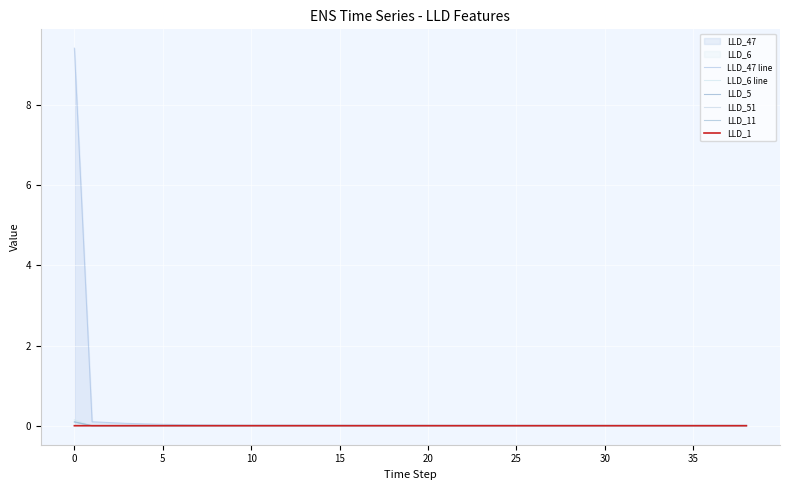

What is the label of the 10th point from the right?

29